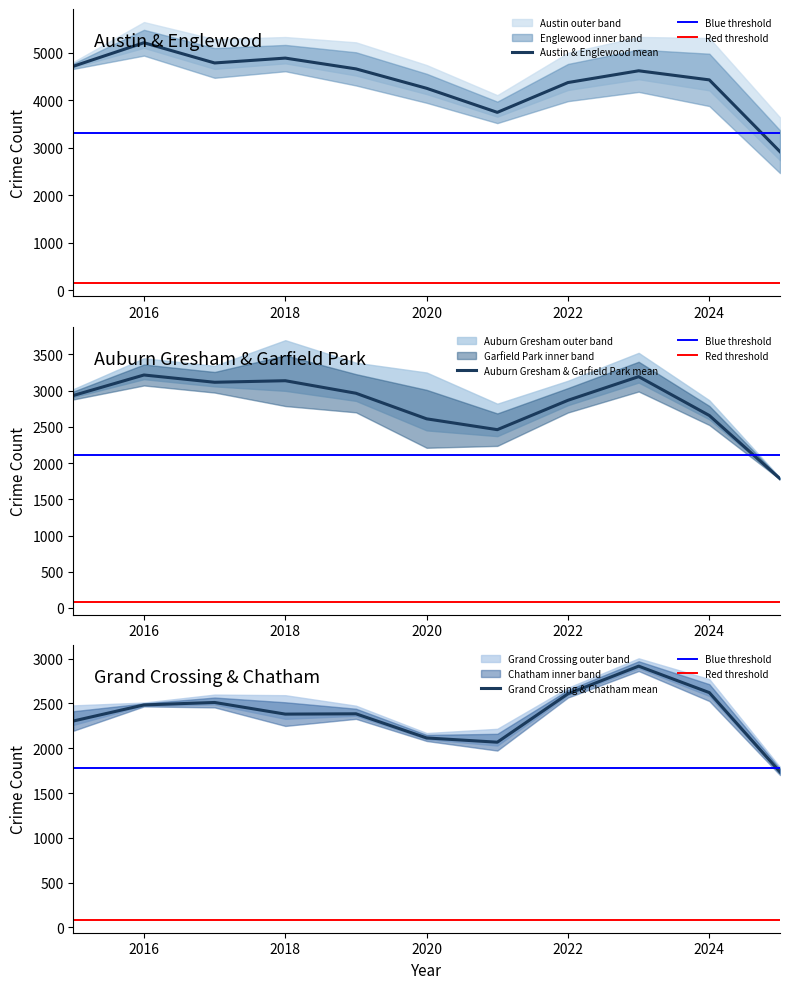

Between 2016 and 2019, which is larger?

2016